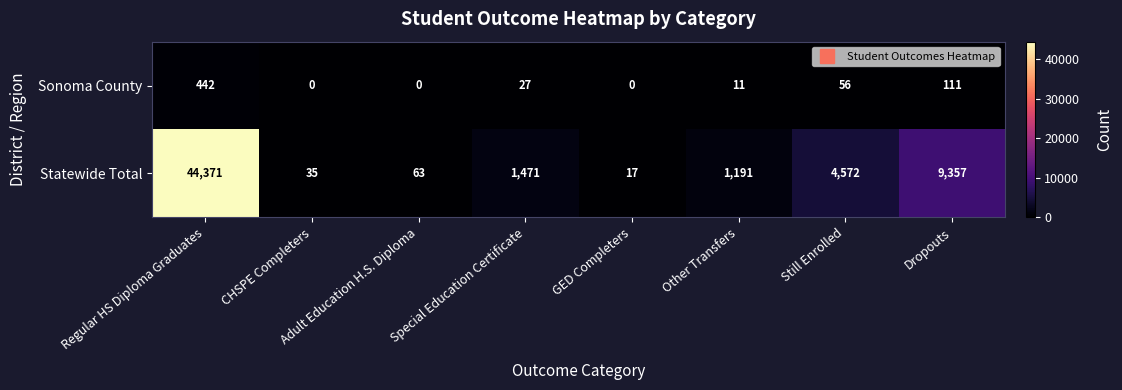

At which label does Sonoma County first exceed 27?

Regular HS Diploma Graduates